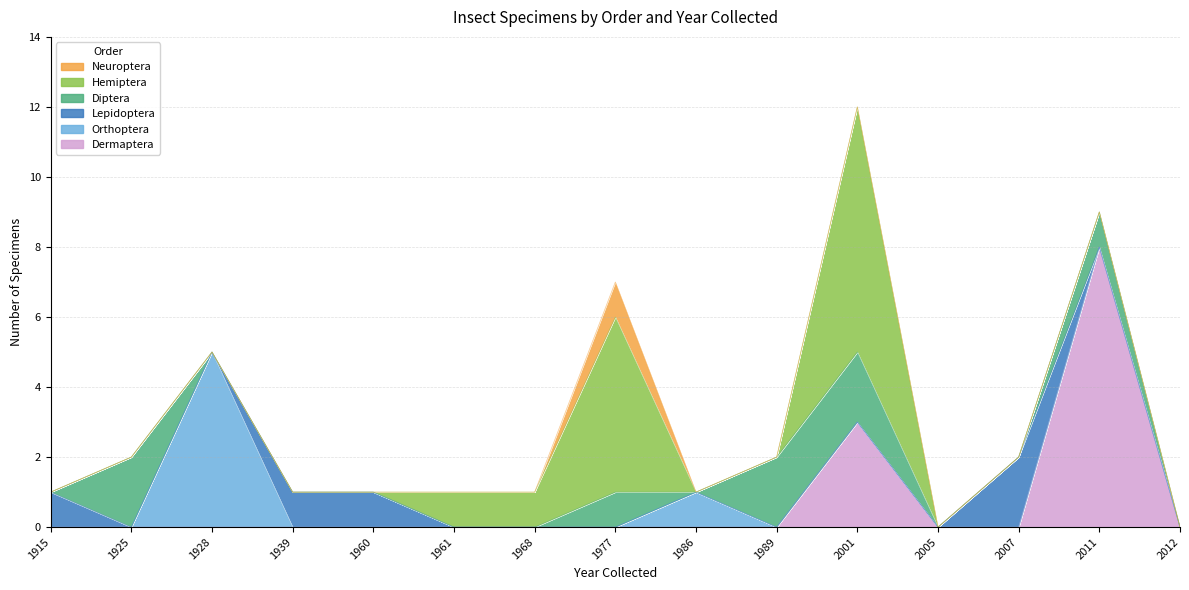

The Diptera series shows 0 at 2007. True or false?

True